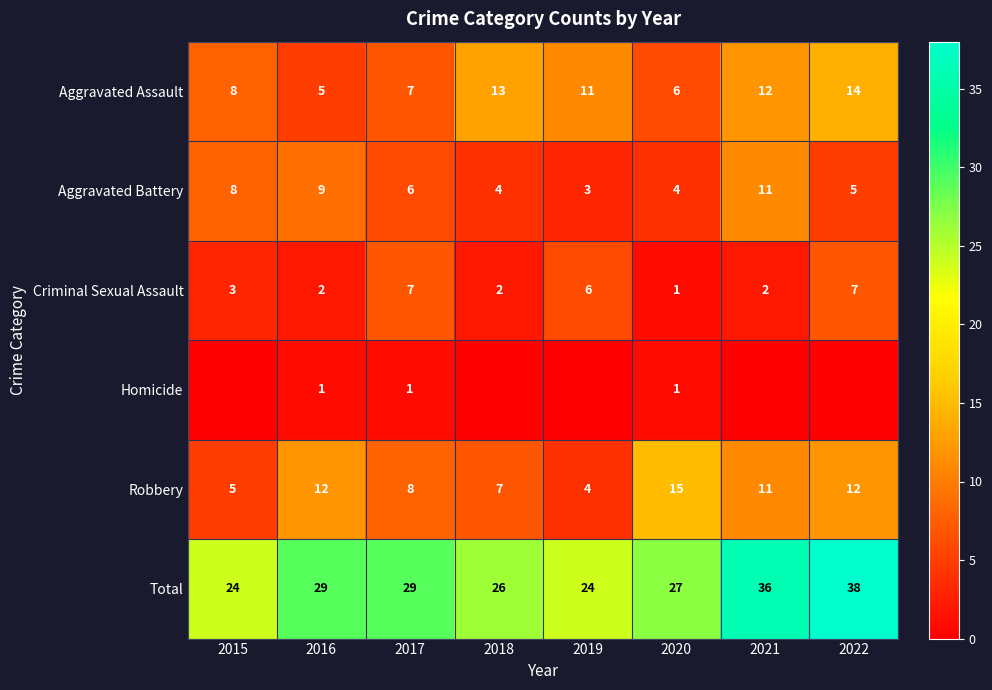

At how many categories does at least one series exceed 22?

8